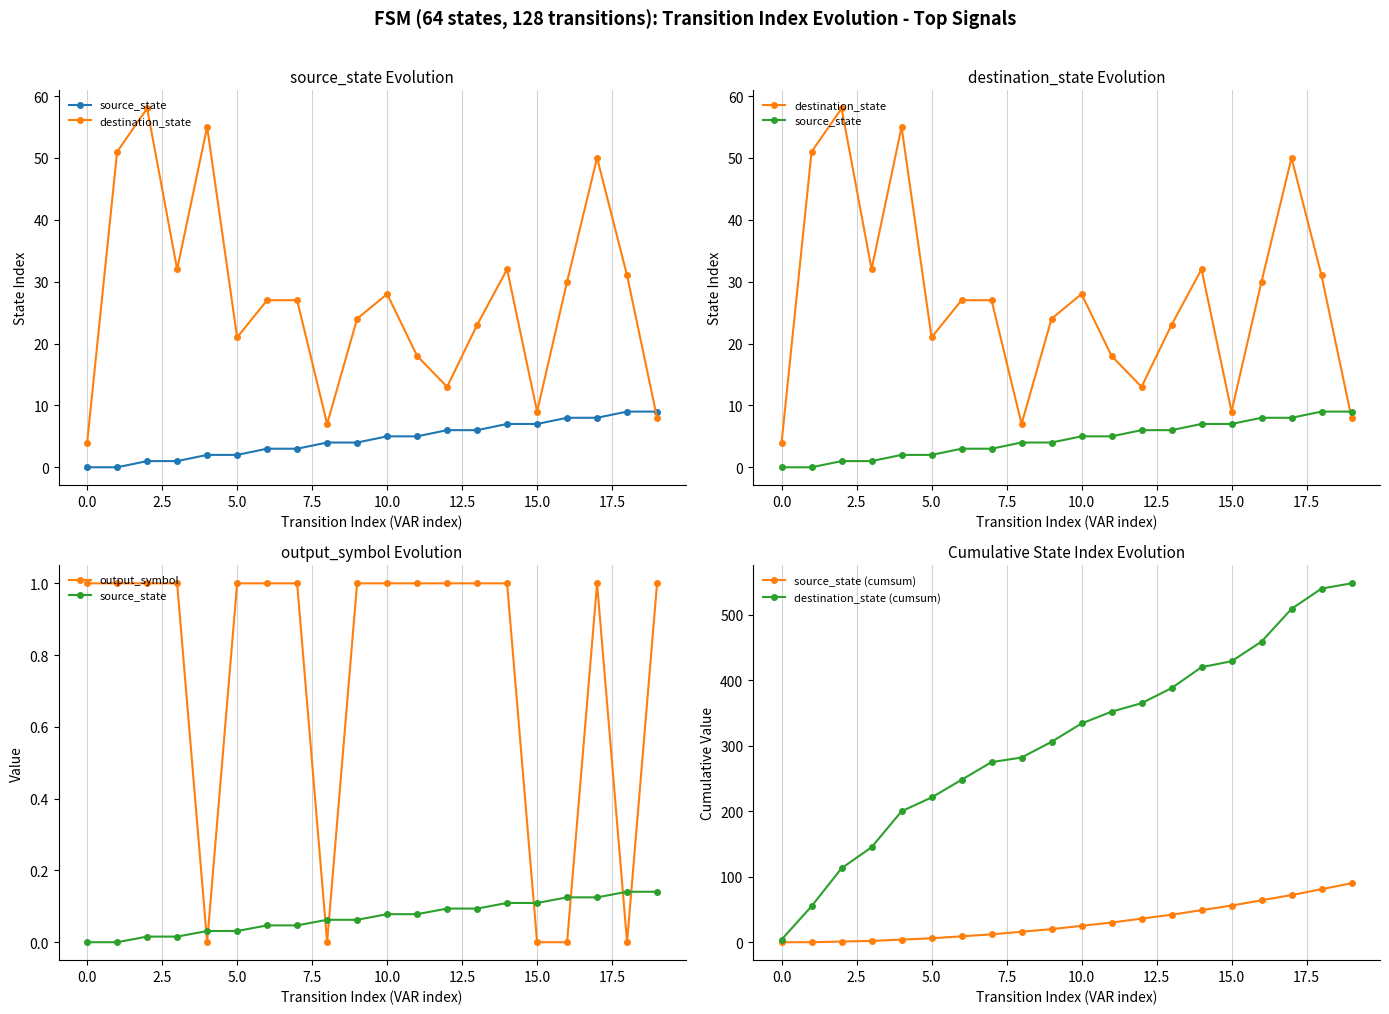

What is the sum of all destination_state (cumsum) values?

6193